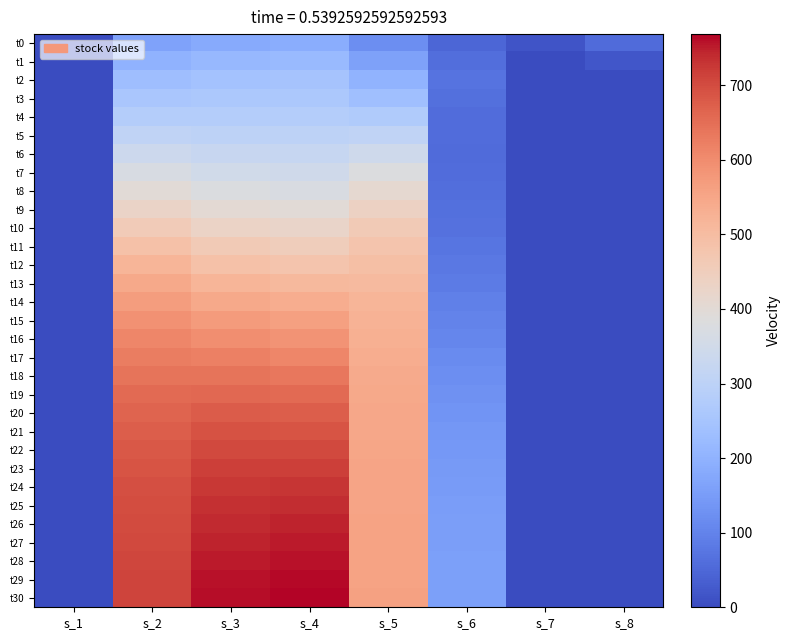

What is the difference between the highest and lowest values at s_7?

16.3